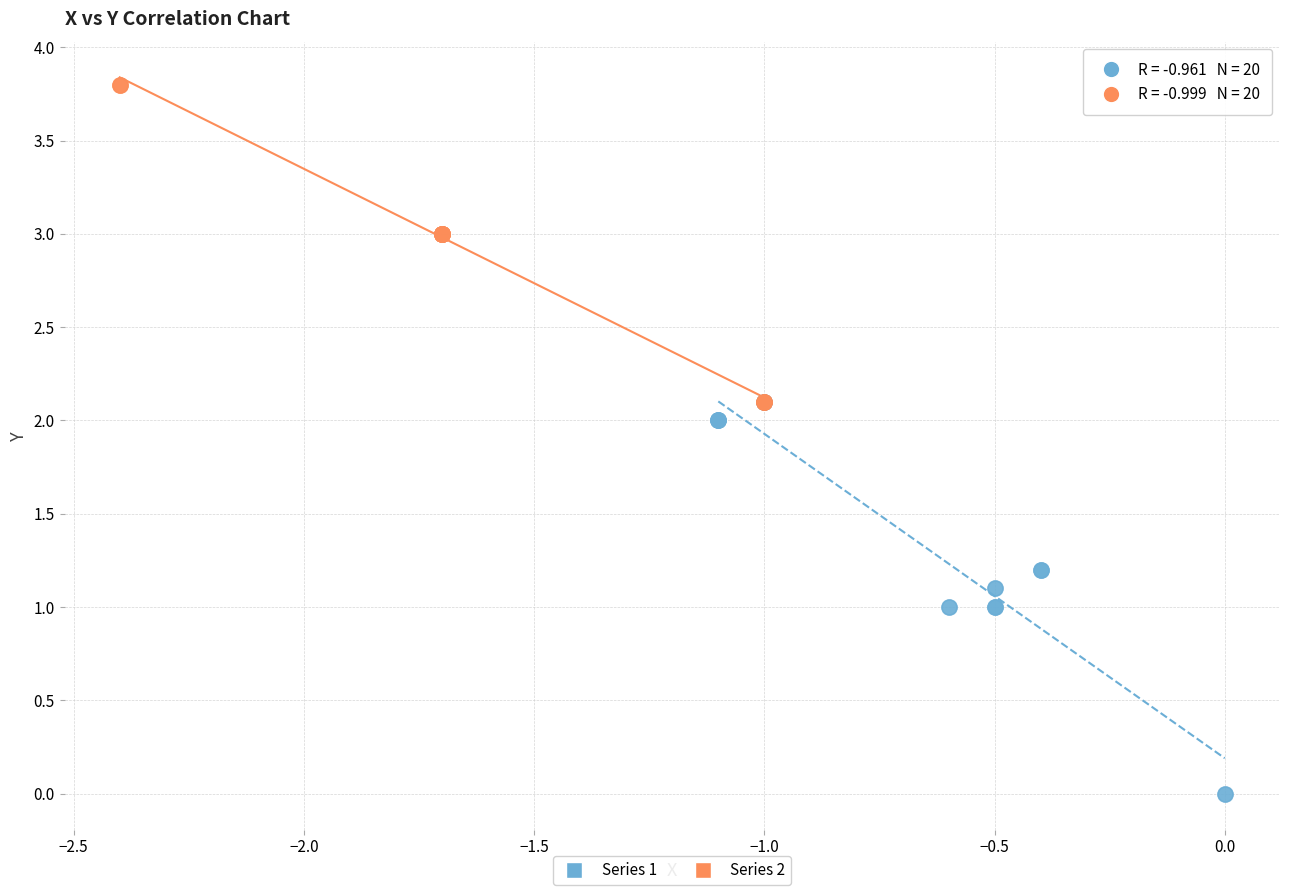

Which series contains the highest Y value?

Series 2